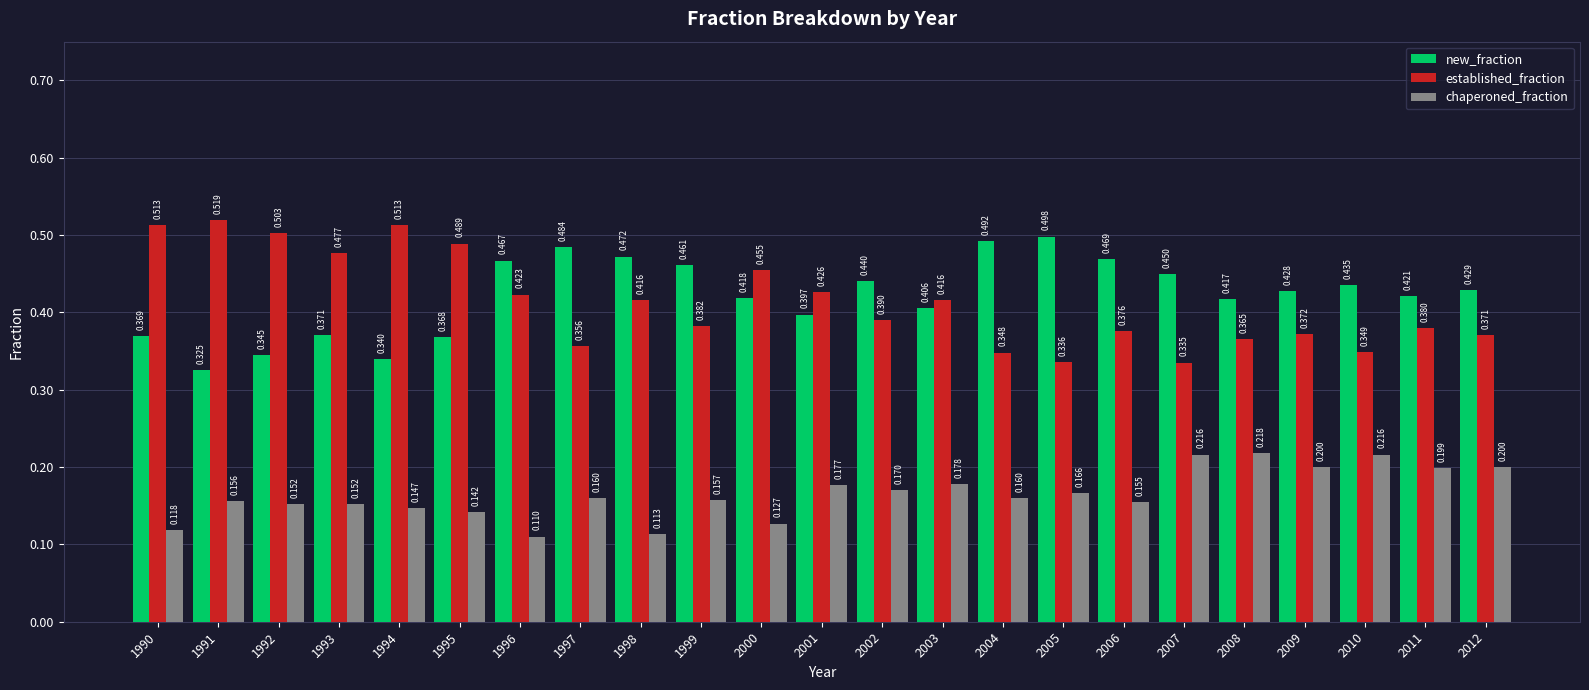

Rank the series by their maximum value, from highest to lowest.

established_fraction, new_fraction, chaperoned_fraction